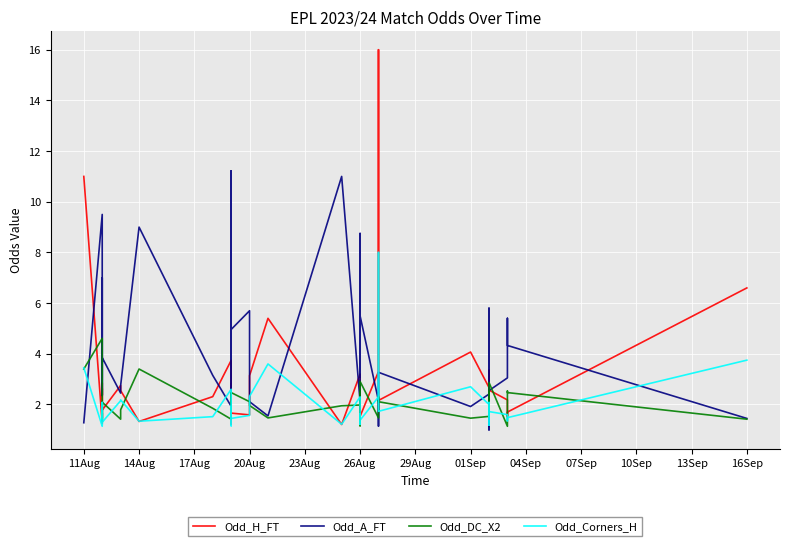

True or false: Odd_DC_X2 has more than 2 points higher than both neighbors.

True